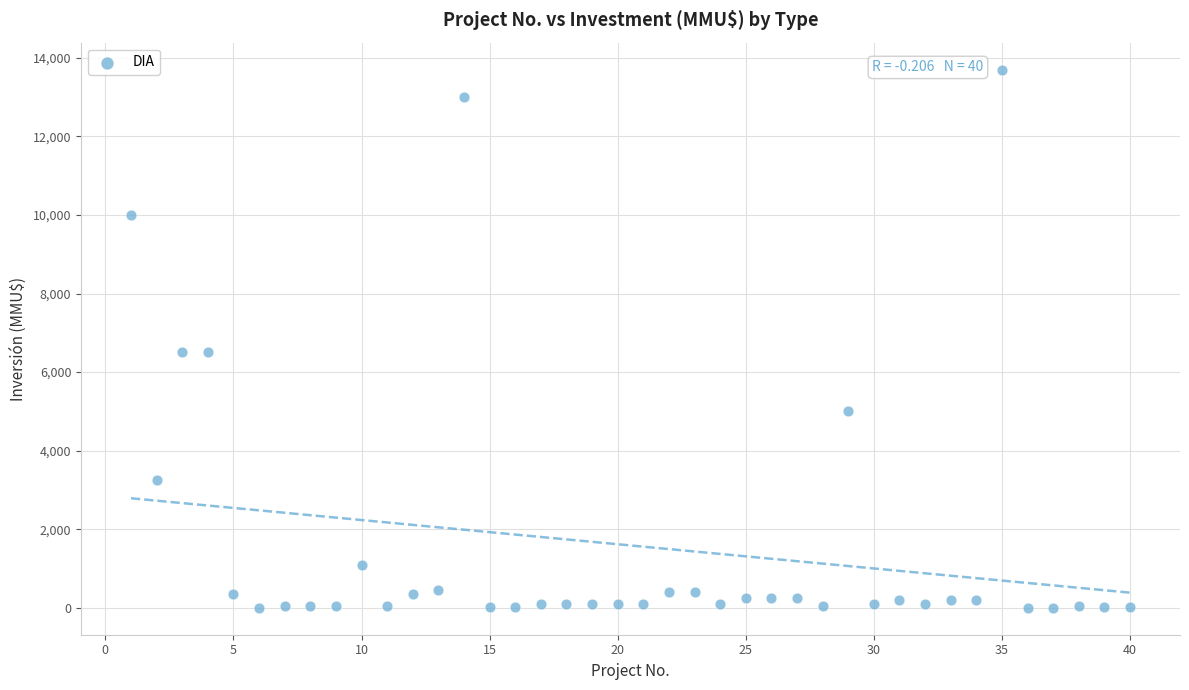

What is the range of Y values (max minus min)?

13700